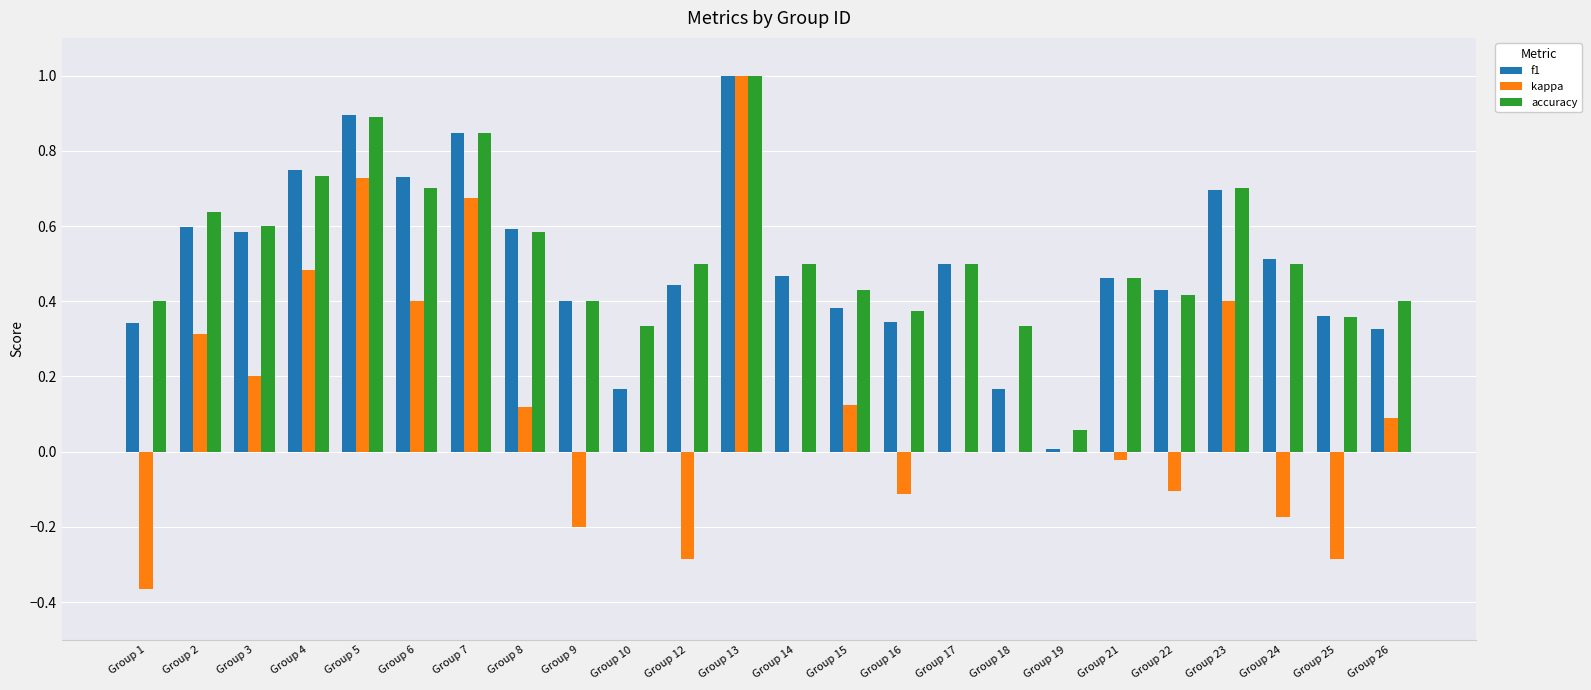

The value of kappa at Group 4 is 0.5. True or false?

True